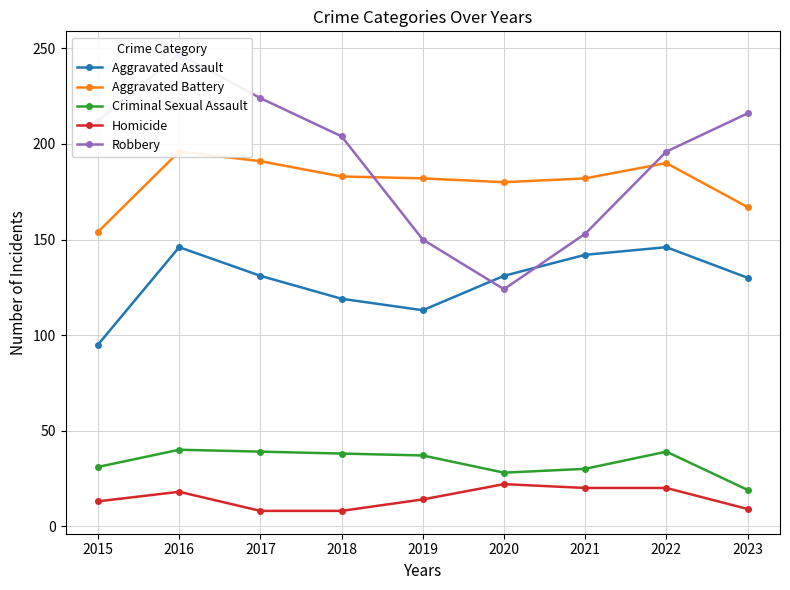

What is the sum of all Aggravated Assault values?

1153